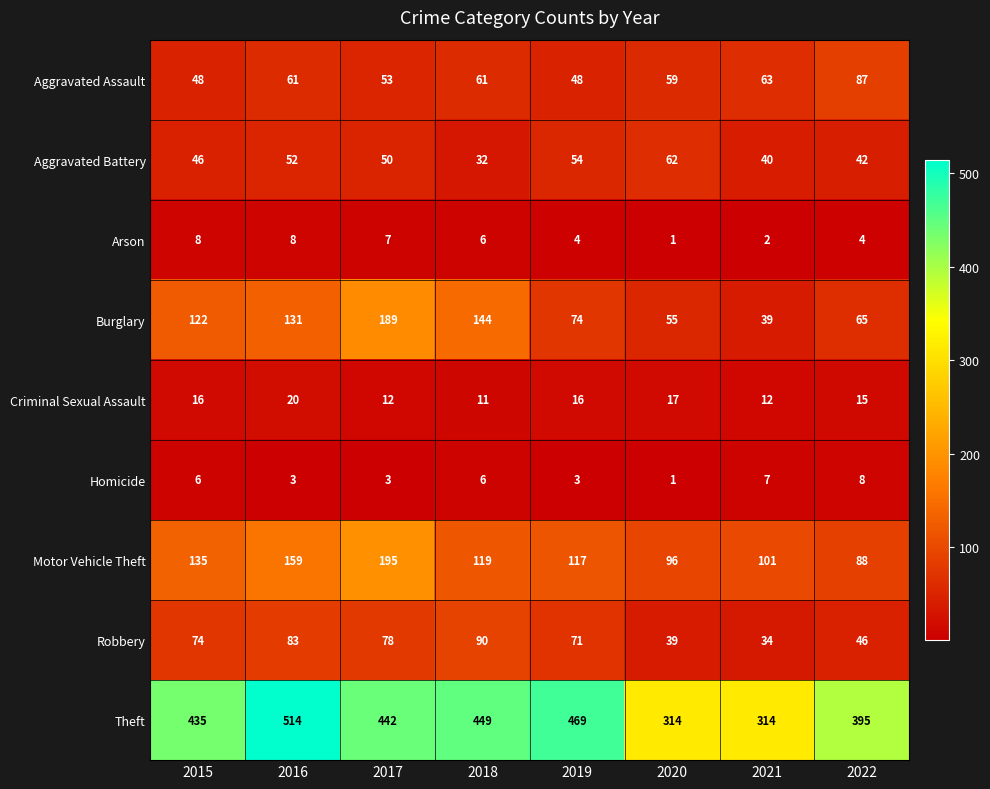

Read the Aggravated Battery value at 2020.

62